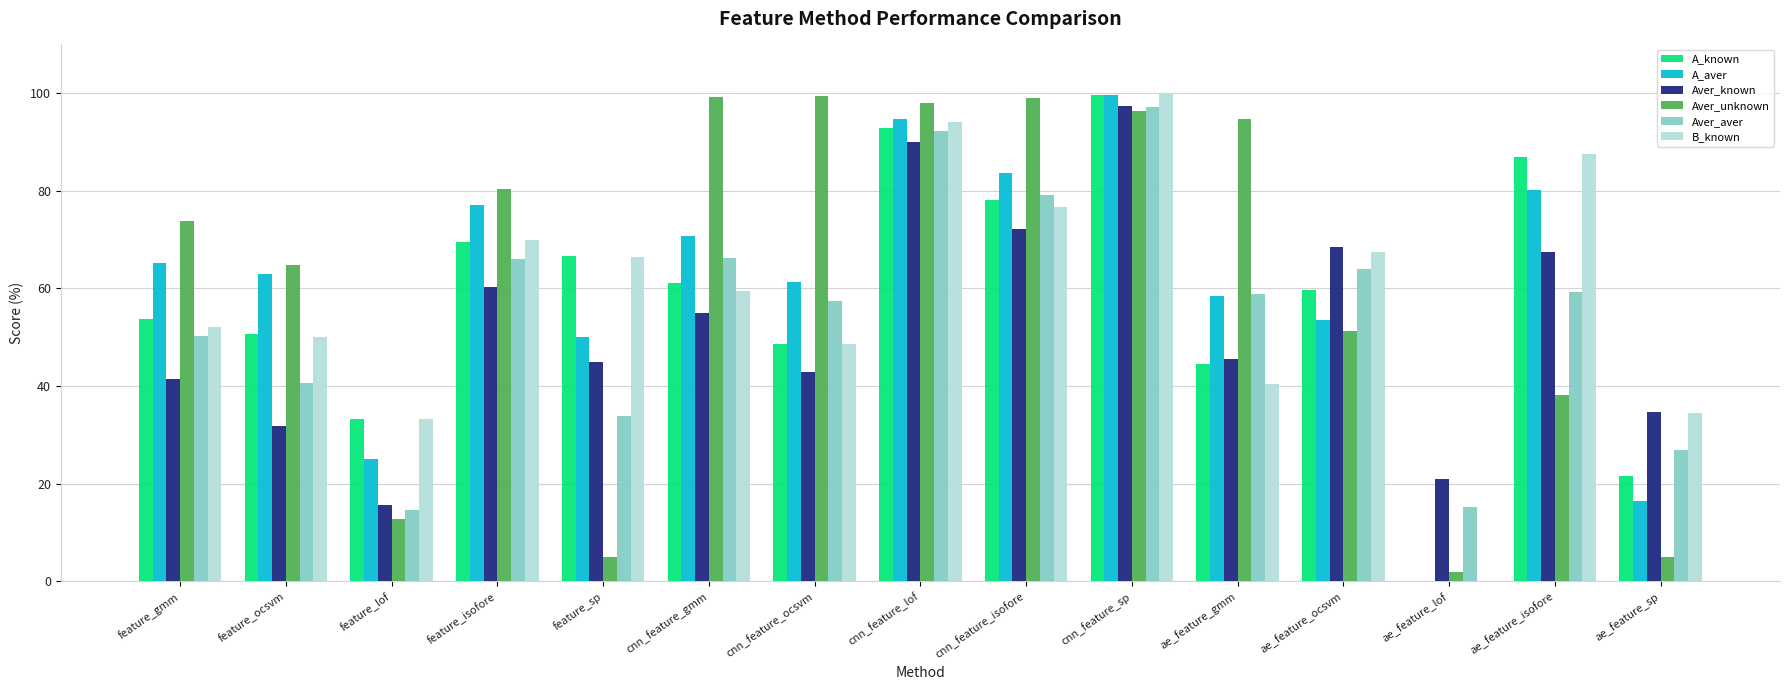

True or false: A_aver has a value of 0.0 at ae_feature_lof.

True